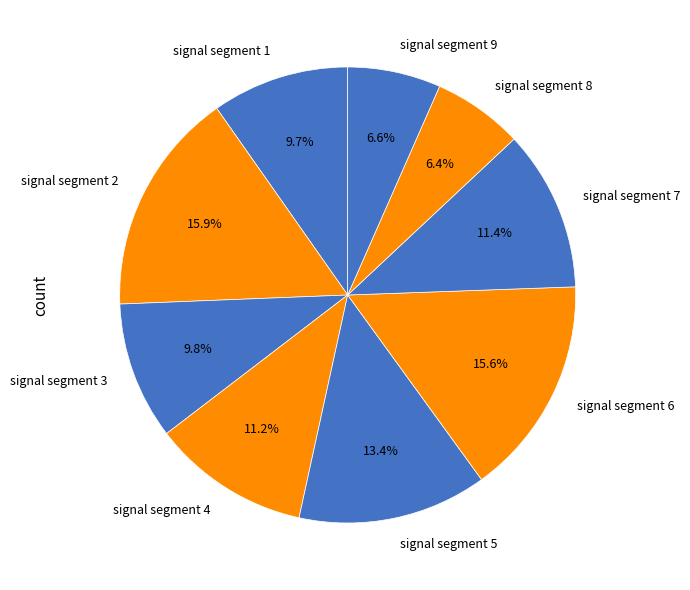

To the nearest percent, what is the combined percentage of signal segment 4 and signal segment 8?

18%